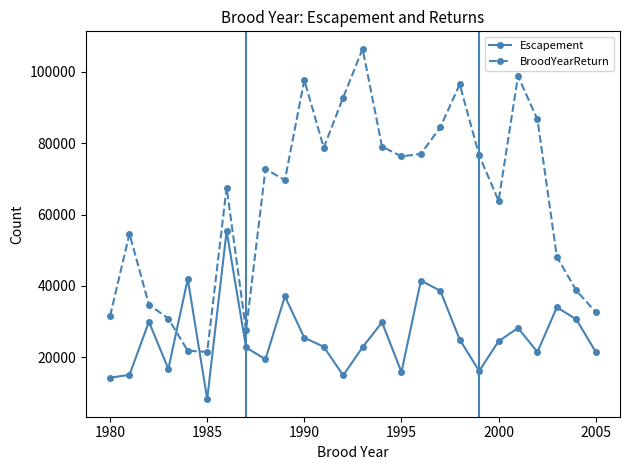

What is the difference between the maximum and minimum values in the BroodYearReturn series?

84919.9